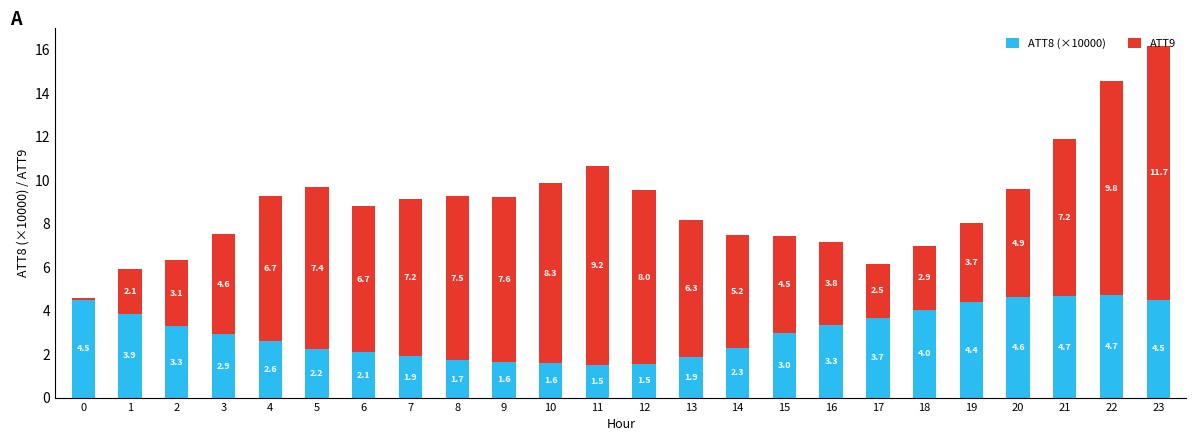

What is the total value across all series at 14?

7.5